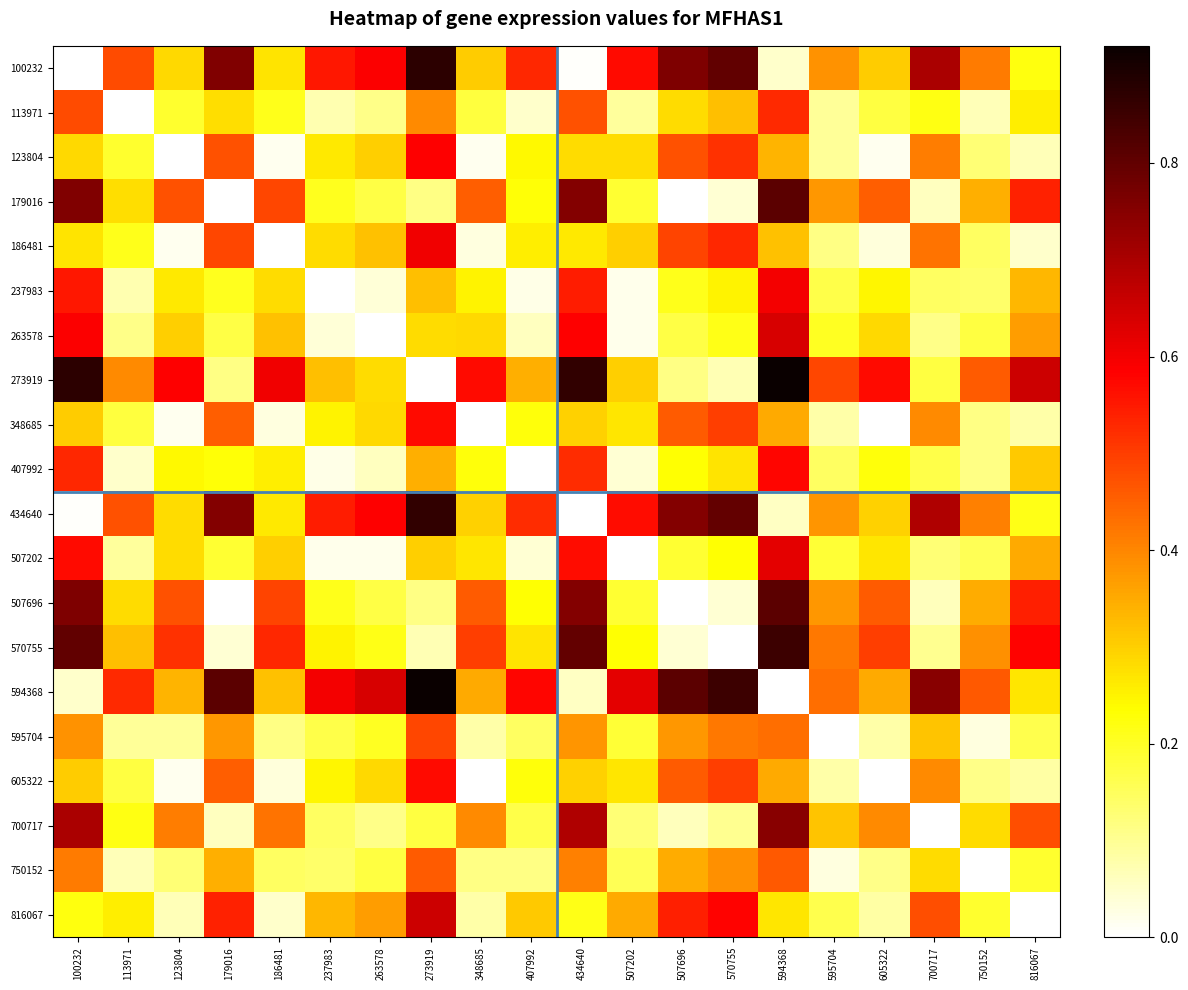

Which category has the highest value across all series?

594368